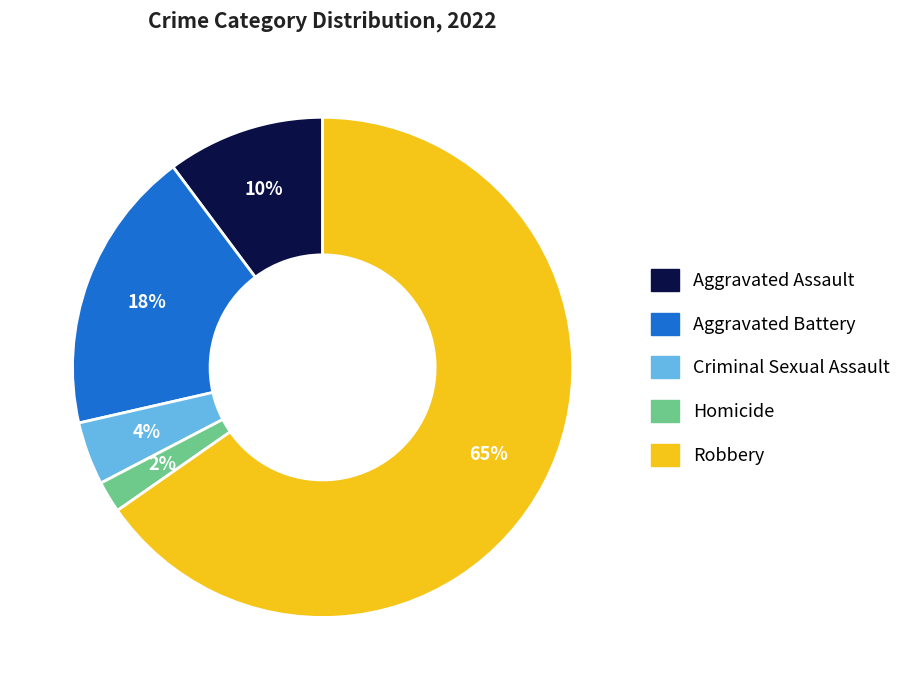

Which slice represents more than half of the pie?

Robbery